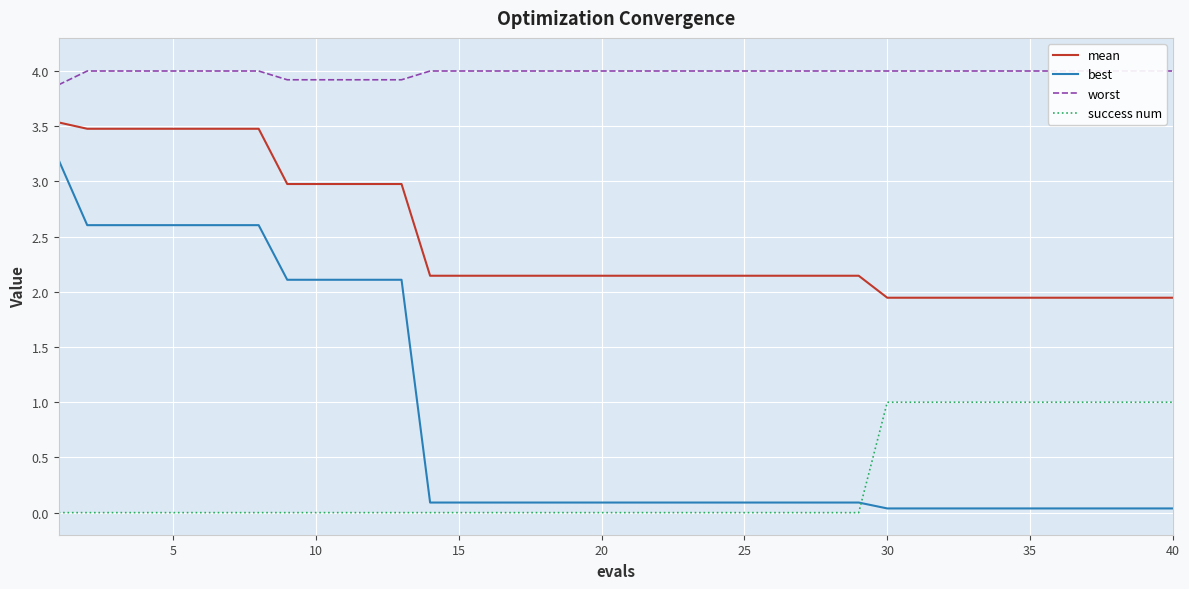

Is it true that success num equals 1.0 at 40?

True